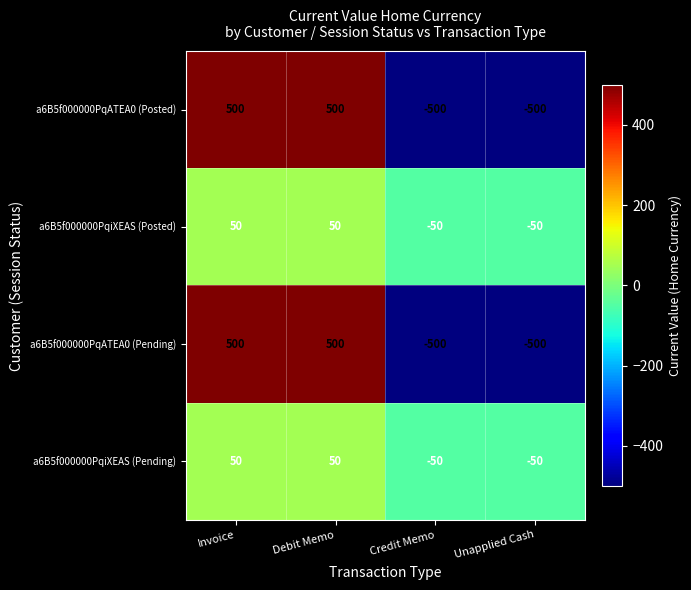

The value of a6B5f000000PqATEA0 (Posted) at Invoice is 500. True or false?

True